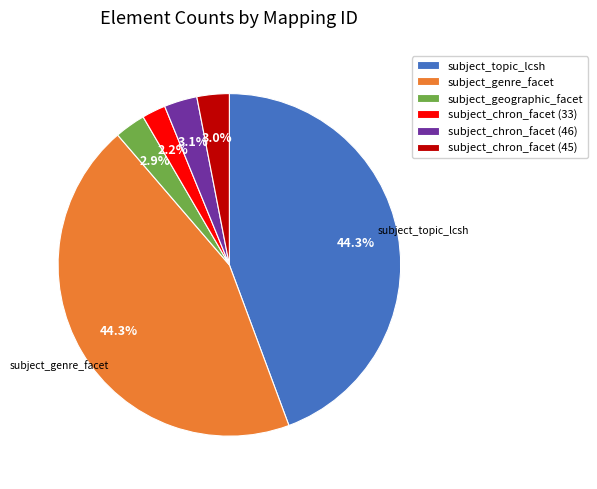

Is there any slice that represents more than half of the pie?

No